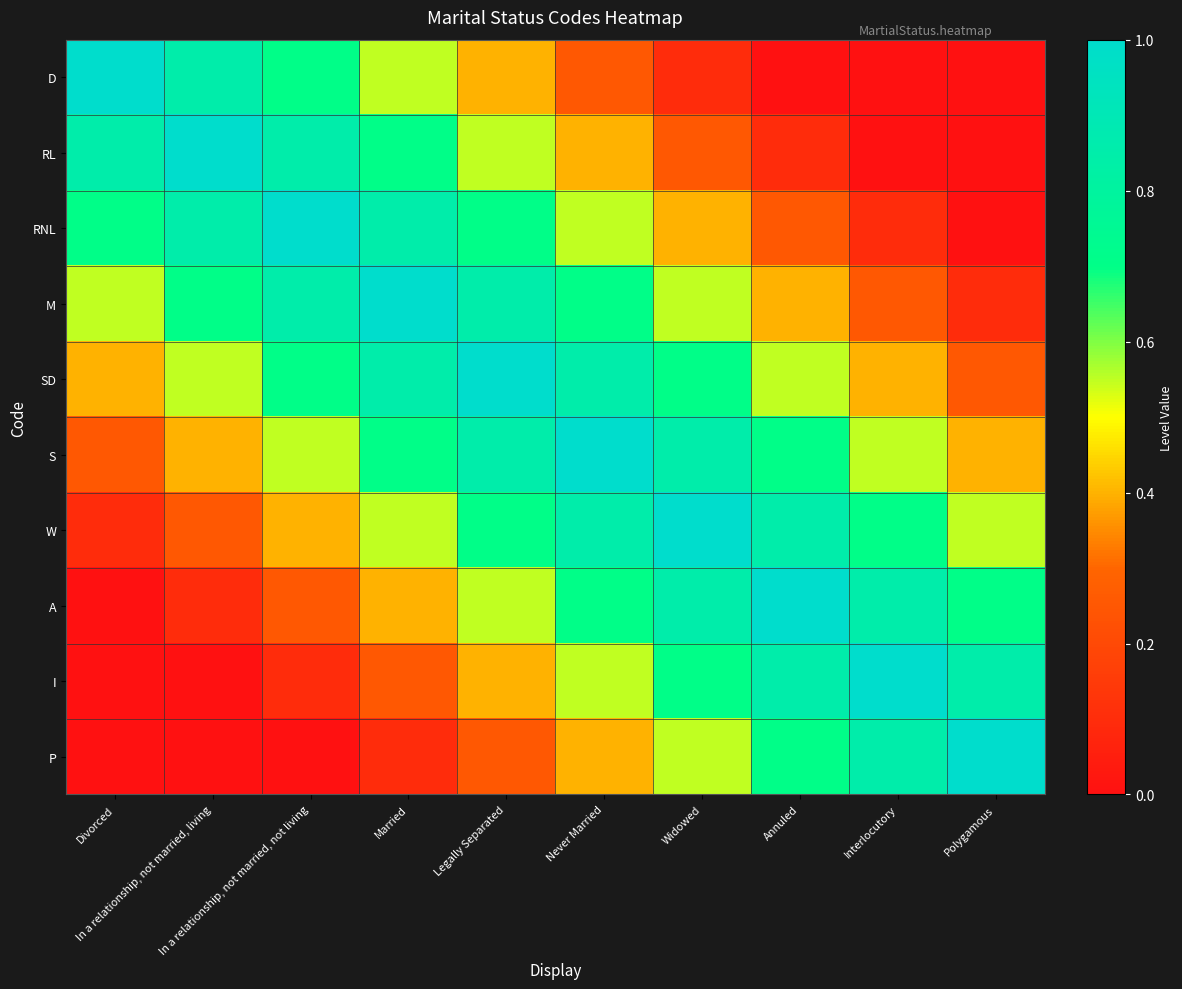

Which series changed the most between In a relationship, not married, living and Polygamous?

RL